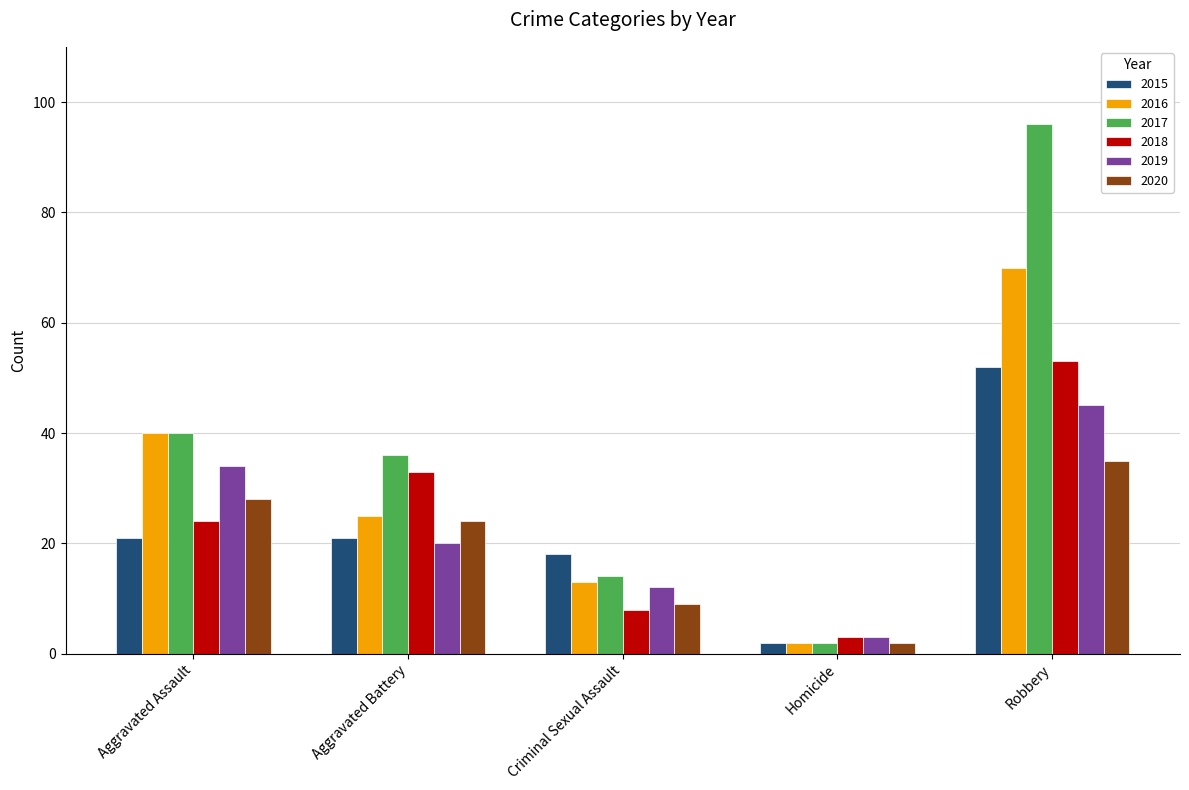

Reading right to left, transcribe all the data shown in this chart.

2015: Robbery=52	Homicide=2	Criminal Sexual Assault=18	Aggravated Battery=21	Aggravated Assault=21
2016: Robbery=70	Homicide=2	Criminal Sexual Assault=13	Aggravated Battery=25	Aggravated Assault=40
2017: Robbery=96	Homicide=2	Criminal Sexual Assault=14	Aggravated Battery=36	Aggravated Assault=40
2018: Robbery=53	Homicide=3	Criminal Sexual Assault=8	Aggravated Battery=33	Aggravated Assault=24
2019: Robbery=45	Homicide=3	Criminal Sexual Assault=12	Aggravated Battery=20	Aggravated Assault=34
2020: Robbery=35	Homicide=2	Criminal Sexual Assault=9	Aggravated Battery=24	Aggravated Assault=28